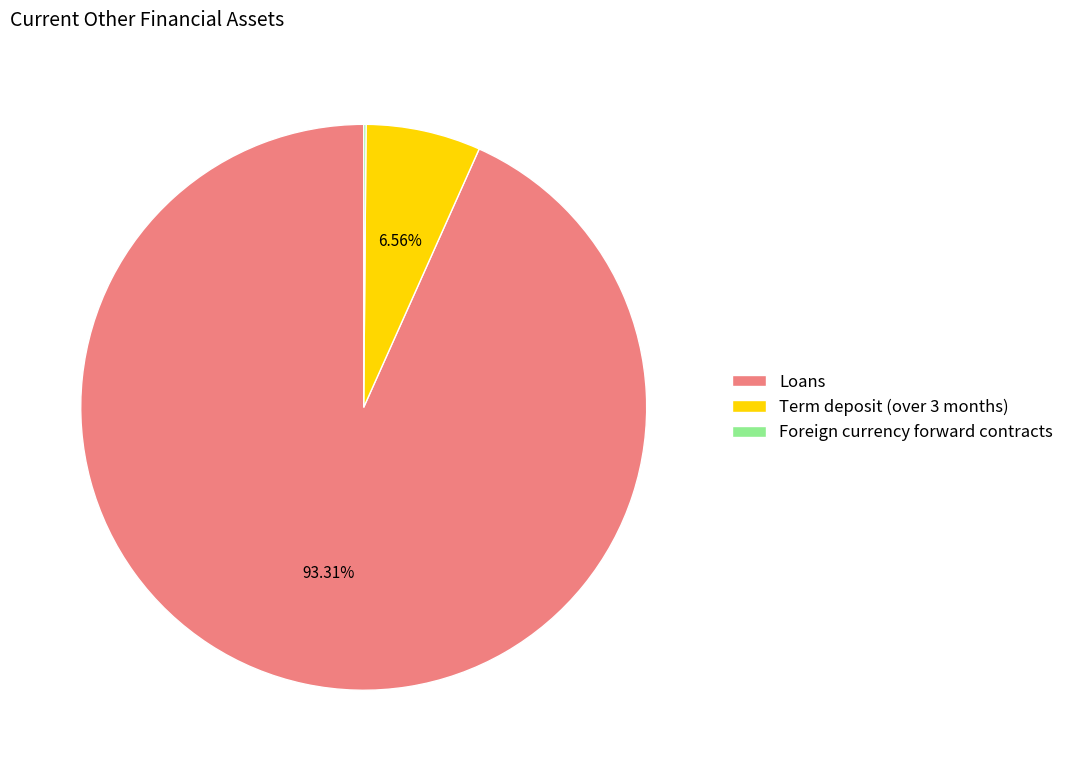

Which has a higher value, Loans or Term deposit (over 3 months)?

Loans